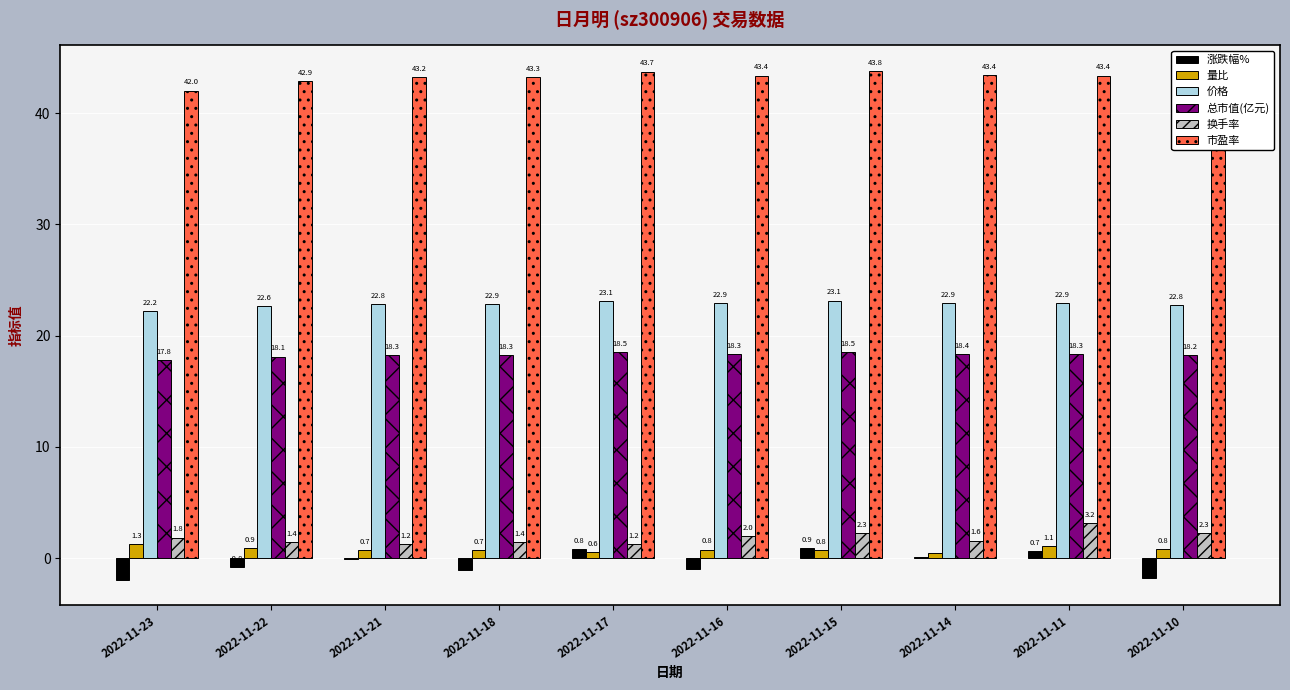

At which category is the sum across all series the highest?

2022-11-11